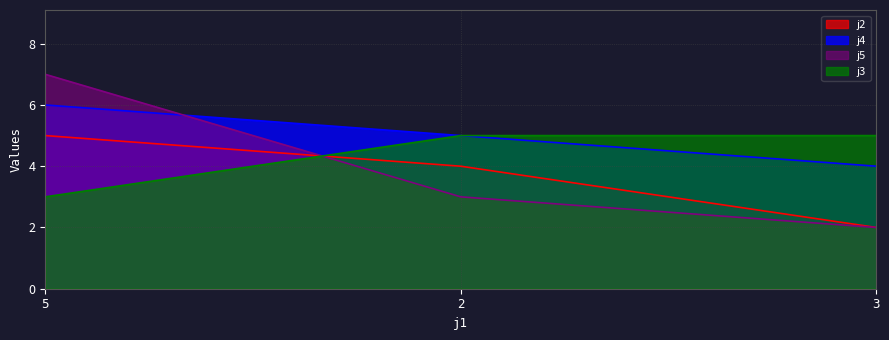

Is the value of j5 at 2 greater than the value of j4 at 5?

No